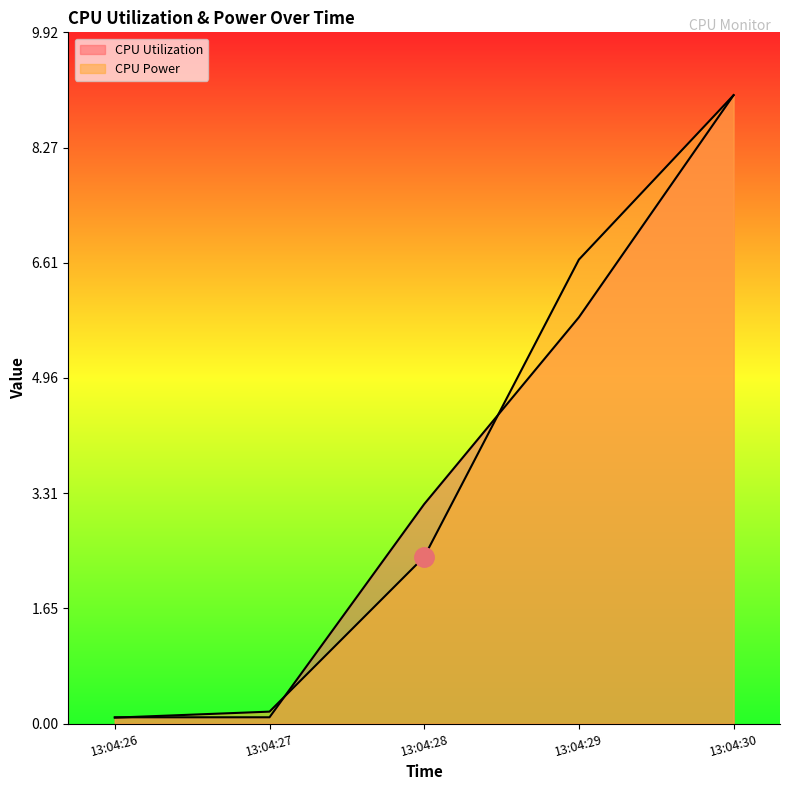

Which label corresponds to the smallest value in the chart?

13:04:26